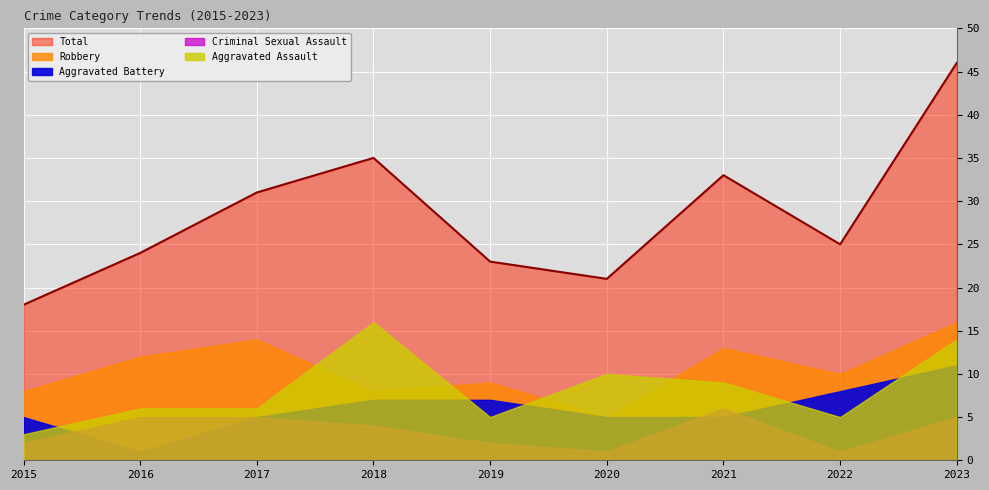

At which label does Aggravated Battery reach its peak?

2023